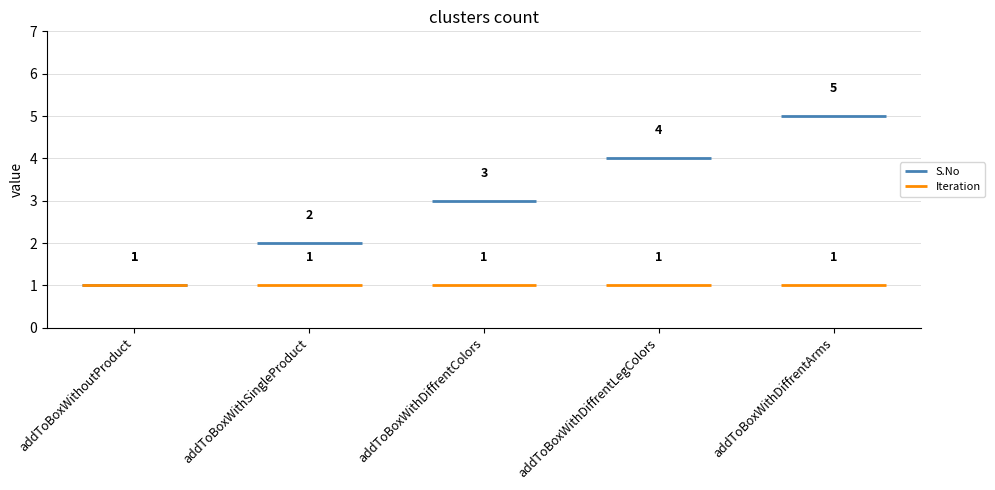

The value of Iteration at addToBoxWithDiffrentColors is 1. True or false?

False